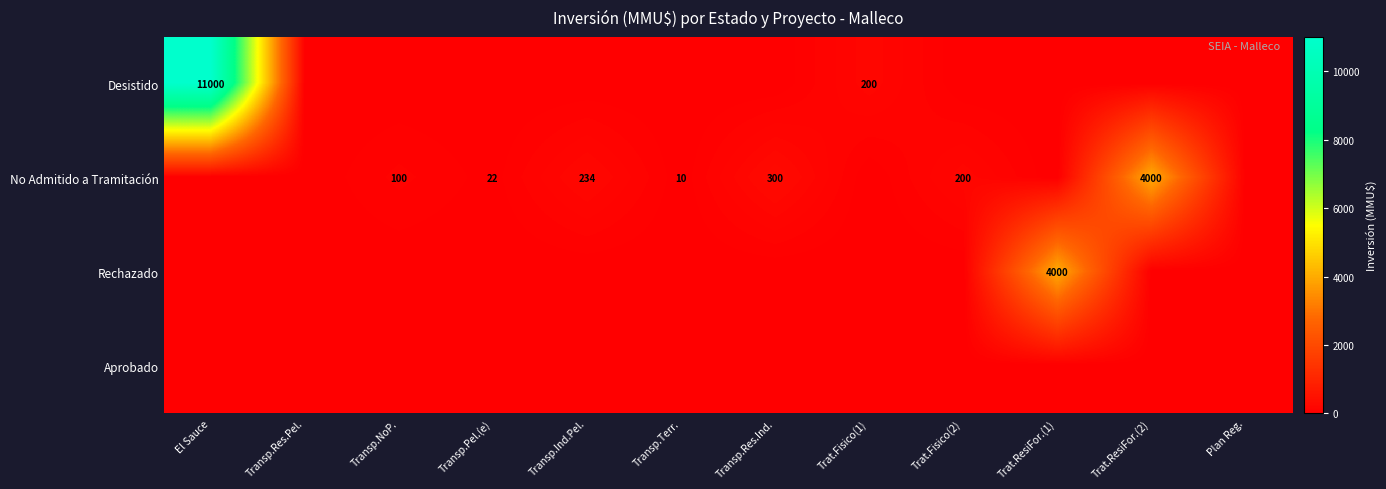

What is the sum of the No Admitido a Tramitación values at Transp.Res.Ind. and Transp.NoP.?

400